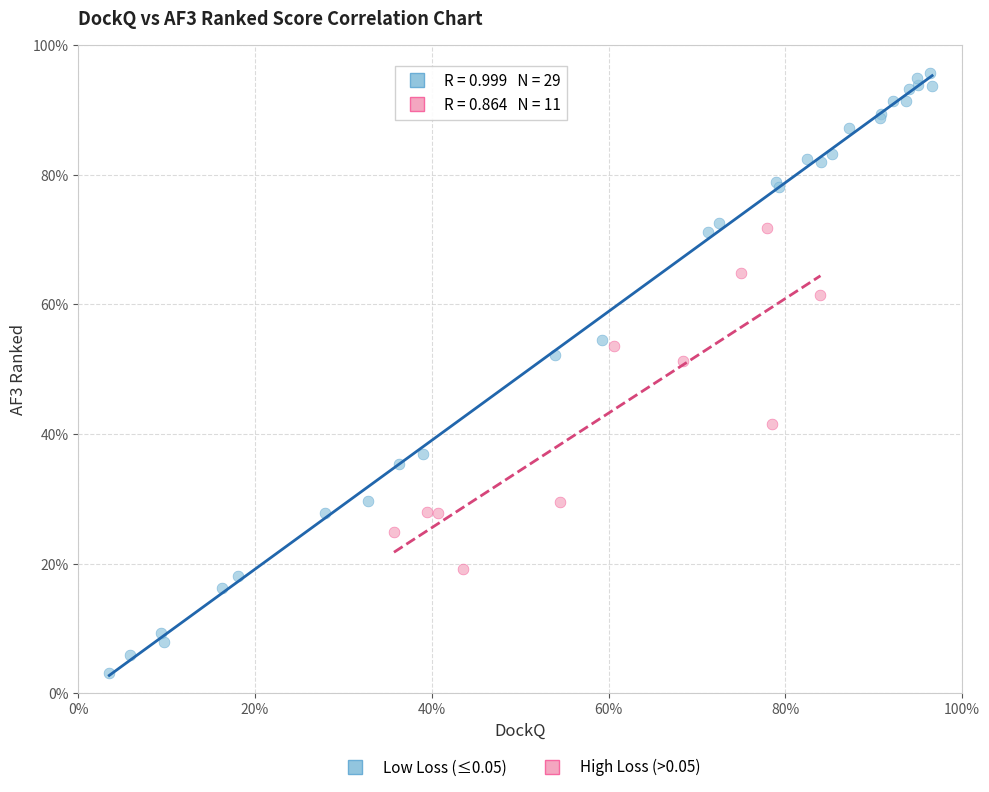

Which series contains the highest Y value?

Low Loss (≤0.05)